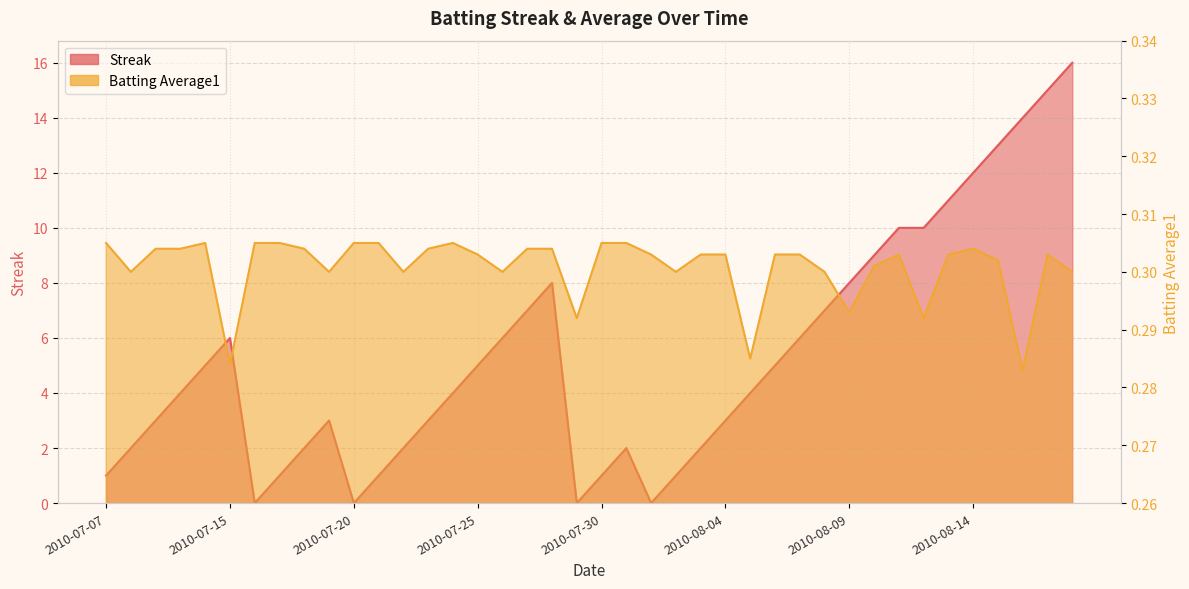

True or false: Streak has a value of 10.0 at 2010-08-11.

True